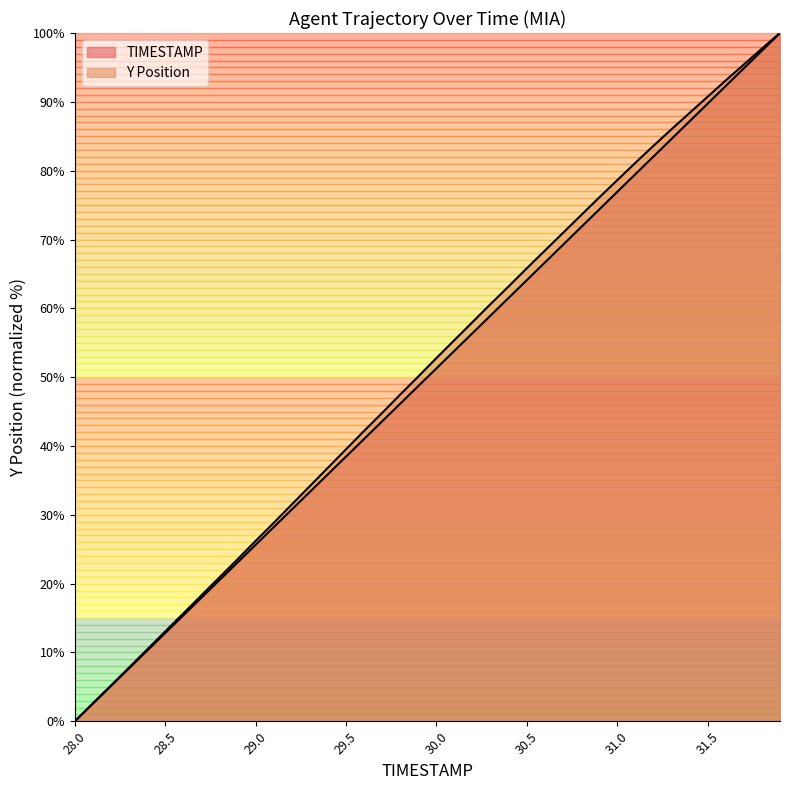

The Y series shows 36.8 at 29.4. True or false?

True